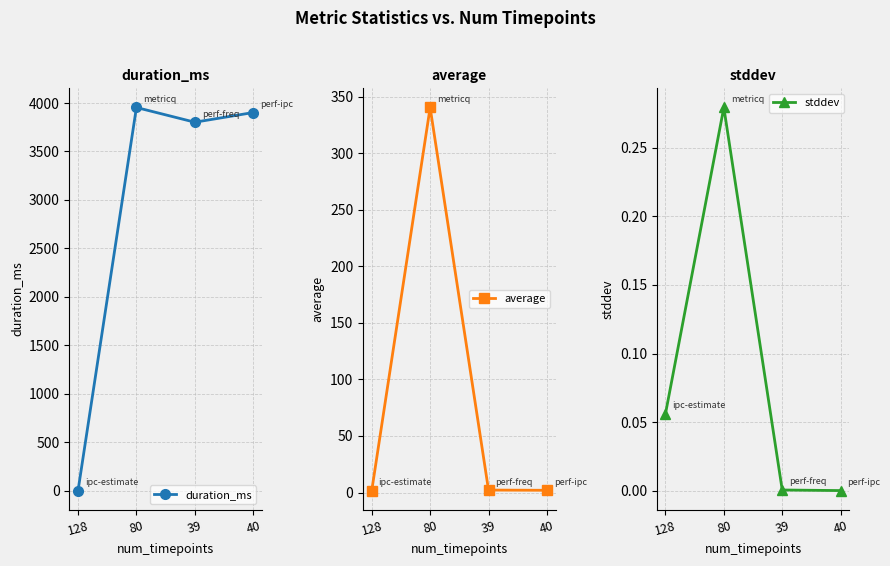

What is the approximate value of average at 40?

2.0